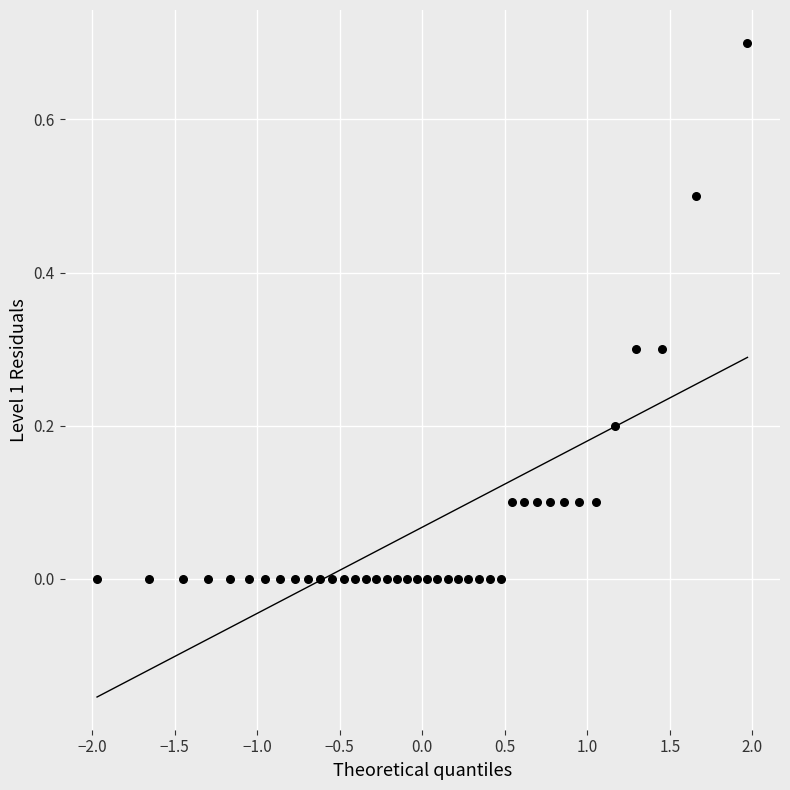

What is the range of X values (max minus min)?

3.9